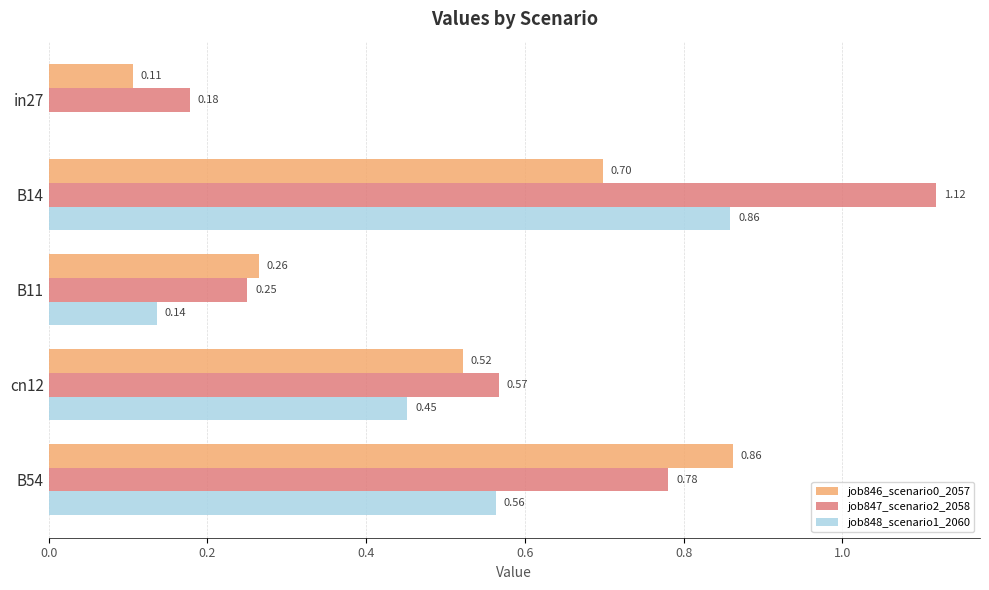

At which category is the sum across all series the highest?

B14